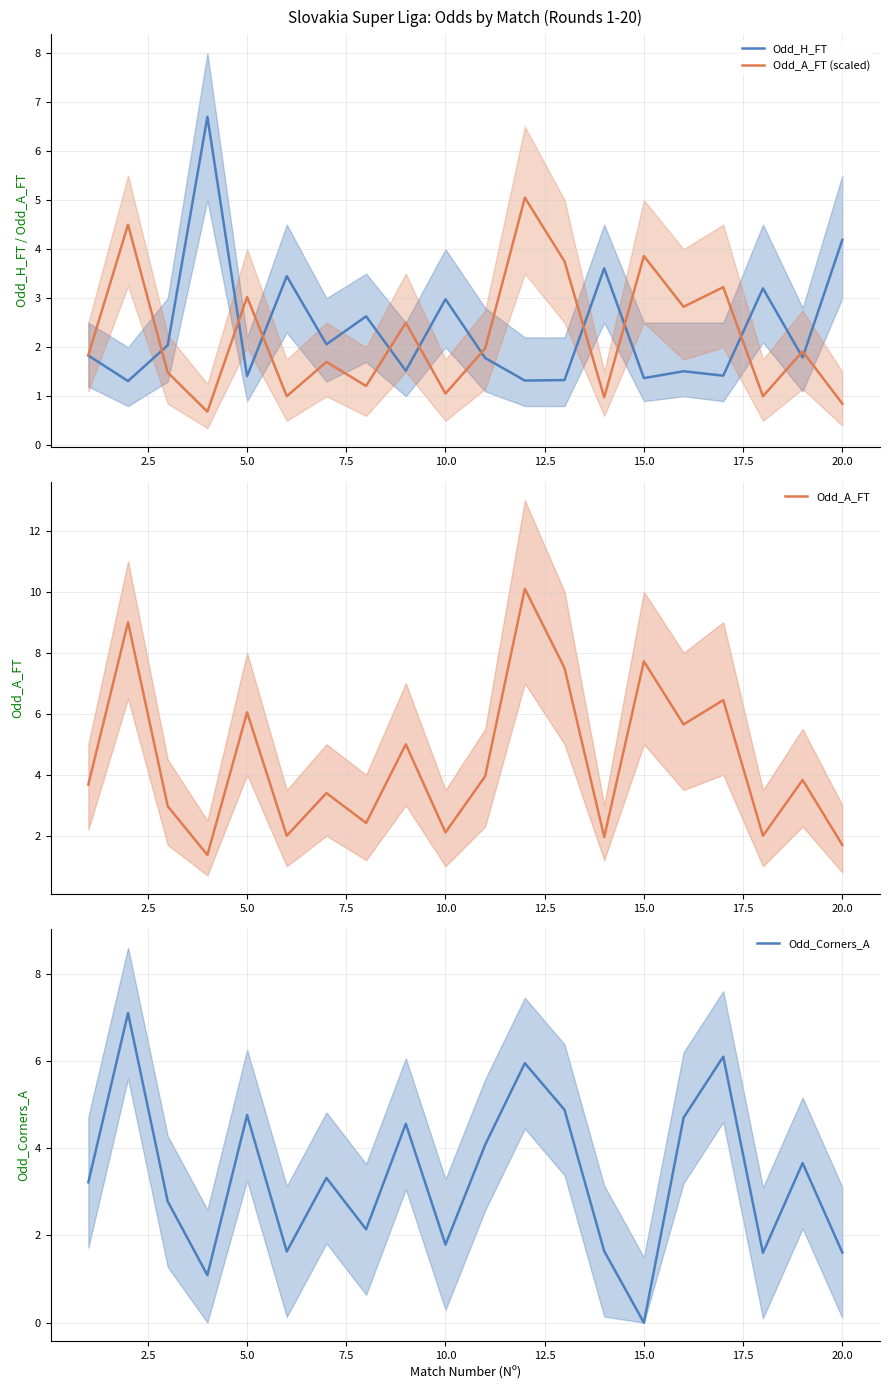

True or false: Odd_A_FT and Odd_H_FT cross at least once.

True